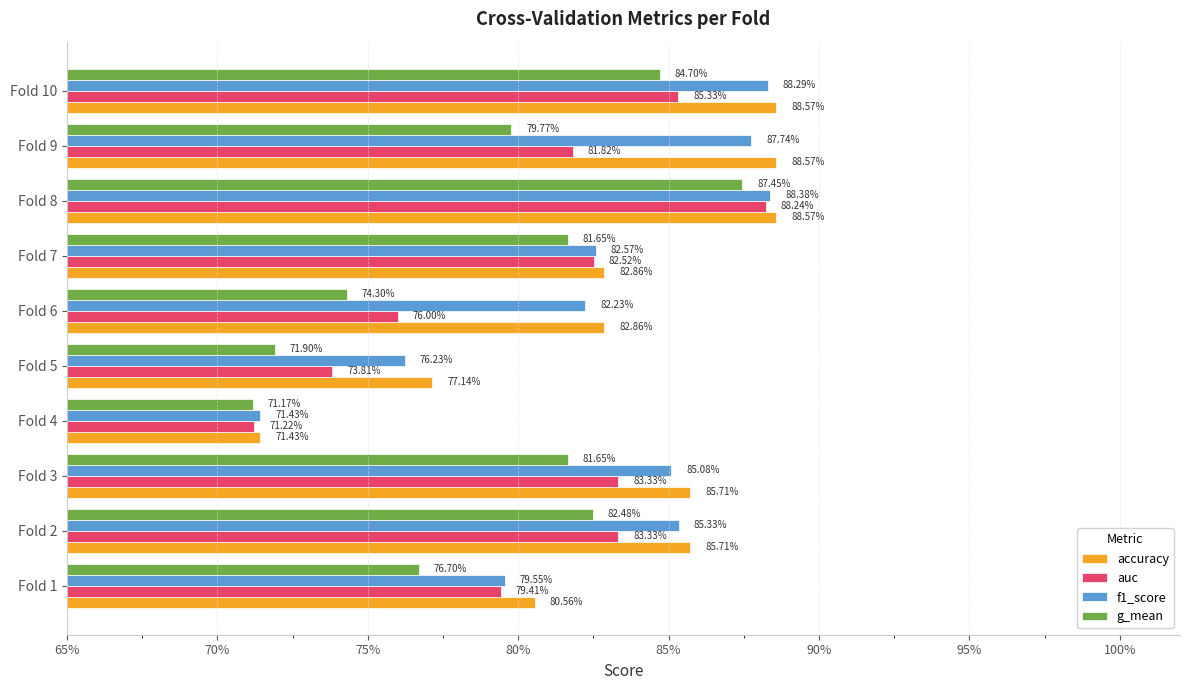

What are all the series names shown in the legend?

accuracy, auc, f1_score, g_mean